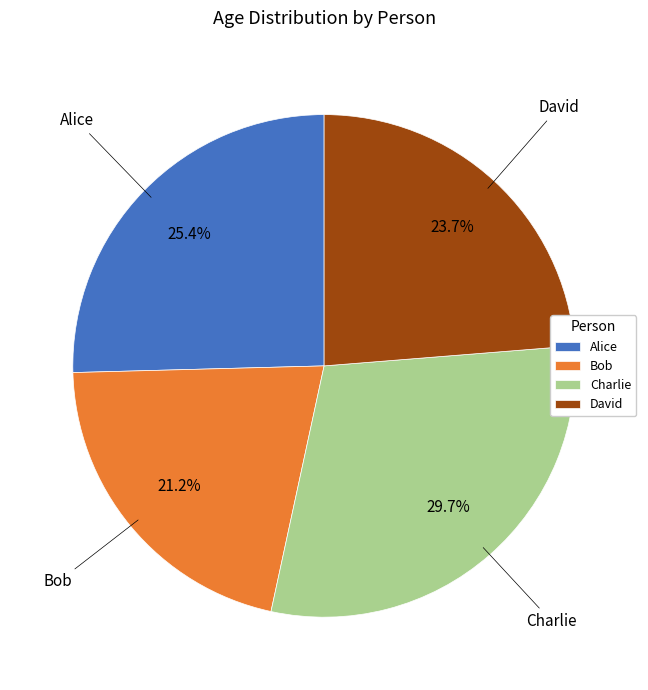

Which category has the biggest portion of the pie?

Charlie